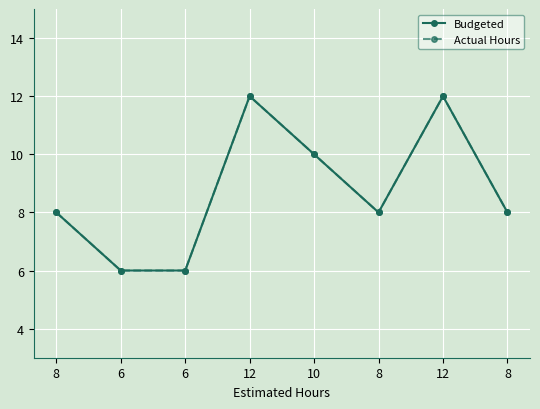

At which category does Budgeted reach its first local valley?

8